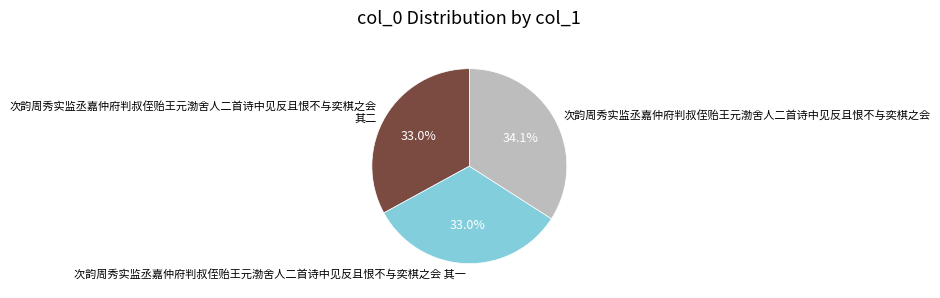

The 次韵周秀实监丞嘉仲府判叔侄贻王元渤舍人二首诗中见反且恨不与奕棋之会 slice represents 34% of the pie. True or false?

True